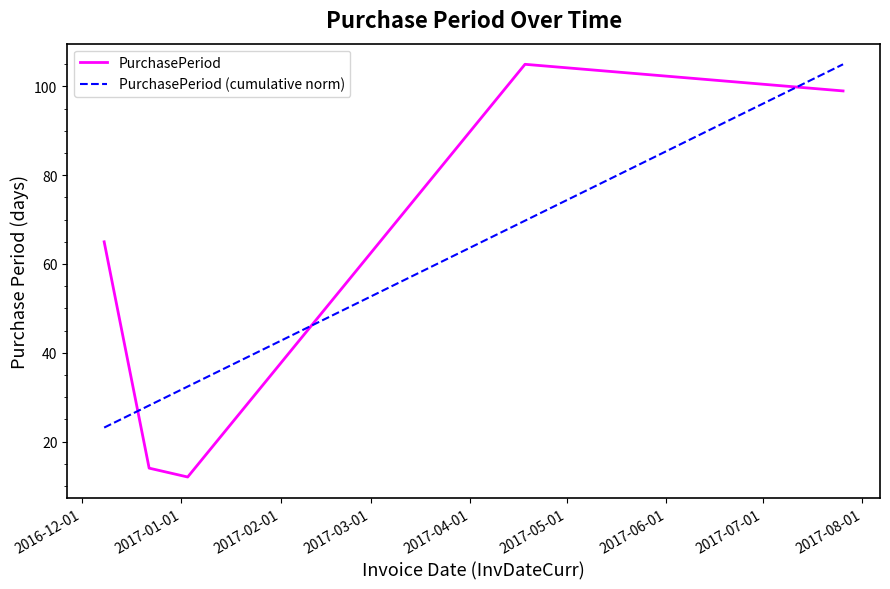

Which series has the largest total across all categories?

PurchasePeriod